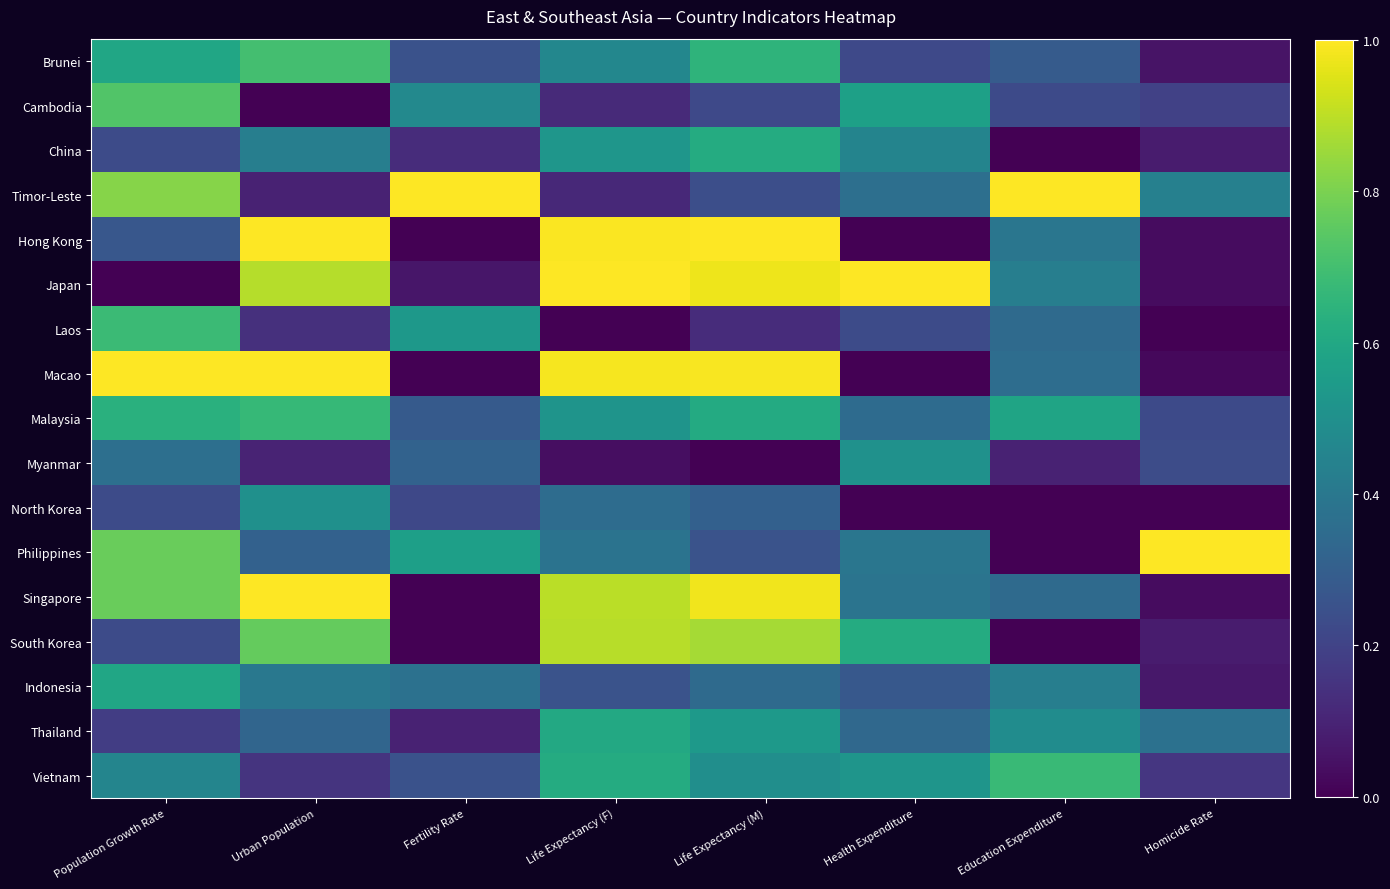

Reading left to right, what are all the values shown in this chart?

Brunei: Population Growth Rate=0.6	Urban Population=0.7	Fertility Rate=0.2	Life Expectancy (F)=0.5	Life Expectancy (M)=0.7	Health Expenditure=0.2	Education Expenditure=0.3	Homicide Rate=0.1
Cambodia: Population Growth Rate=0.7	Urban Population=0.0	Fertility Rate=0.5	Life Expectancy (F)=0.1	Life Expectancy (M)=0.2	Health Expenditure=0.6	Education Expenditure=0.2	Homicide Rate=0.2
China: Population Growth Rate=0.2	Urban Population=0.4	Fertility Rate=0.1	Life Expectancy (F)=0.5	Life Expectancy (M)=0.6	Health Expenditure=0.4	Education Expenditure=0.0	Homicide Rate=0.1
Timor-Leste: Population Growth Rate=0.8	Urban Population=0.1	Fertility Rate=1.0	Life Expectancy (F)=0.1	Life Expectancy (M)=0.2	Health Expenditure=0.4	Education Expenditure=1.0	Homicide Rate=0.4
Hong Kong: Population Growth Rate=0.3	Urban Population=1.0	Fertility Rate=0.0	Life Expectancy (F)=1.0	Life Expectancy (M)=1.0	Health Expenditure=0.0	Education Expenditure=0.4	Homicide Rate=0.0
Japan: Population Growth Rate=0.0	Urban Population=0.9	Fertility Rate=0.1	Life Expectancy (F)=1.0	Life Expectancy (M)=1.0	Health Expenditure=1.0	Education Expenditure=0.4	Homicide Rate=0.0
Laos: Population Growth Rate=0.7	Urban Population=0.1	Fertility Rate=0.5	Life Expectancy (F)=0.0	Life Expectancy (M)=0.1	Health Expenditure=0.2	Education Expenditure=0.3	Homicide Rate=0.0
Macao: Population Growth Rate=1.0	Urban Population=1.0	Fertility Rate=0.0	Life Expectancy (F)=1.0	Life Expectancy (M)=1.0	Health Expenditure=0.0	Education Expenditure=0.4	Homicide Rate=0.0
Malaysia: Population Growth Rate=0.6	Urban Population=0.7	Fertility Rate=0.3	Life Expectancy (F)=0.5	Life Expectancy (M)=0.6	Health Expenditure=0.3	Education Expenditure=0.6	Homicide Rate=0.2
Myanmar: Population Growth Rate=0.4	Urban Population=0.1	Fertility Rate=0.3	Life Expectancy (F)=0.0	Life Expectancy (M)=0.0	Health Expenditure=0.5	Education Expenditure=0.1	Homicide Rate=0.2
North Korea: Population Growth Rate=0.2	Urban Population=0.5	Fertility Rate=0.2	Life Expectancy (F)=0.4	Life Expectancy (M)=0.3	Health Expenditure=0.0	Education Expenditure=0.0	Homicide Rate=0.0
Philippines: Population Growth Rate=0.8	Urban Population=0.3	Fertility Rate=0.6	Life Expectancy (F)=0.4	Life Expectancy (M)=0.3	Health Expenditure=0.4	Education Expenditure=0.0	Homicide Rate=1.0
Singapore: Population Growth Rate=0.8	Urban Population=1.0	Fertility Rate=0.0	Life Expectancy (F)=0.9	Life Expectancy (M)=1.0	Health Expenditure=0.4	Education Expenditure=0.3	Homicide Rate=0.0
South Korea: Population Growth Rate=0.2	Urban Population=0.8	Fertility Rate=0.0	Life Expectancy (F)=0.9	Life Expectancy (M)=0.9	Health Expenditure=0.6	Education Expenditure=0.0	Homicide Rate=0.1
Indonesia: Population Growth Rate=0.6	Urban Population=0.4	Fertility Rate=0.4	Life Expectancy (F)=0.3	Life Expectancy (M)=0.3	Health Expenditure=0.3	Education Expenditure=0.4	Homicide Rate=0.1
Thailand: Population Growth Rate=0.2	Urban Population=0.3	Fertility Rate=0.1	Life Expectancy (F)=0.6	Life Expectancy (M)=0.5	Health Expenditure=0.3	Education Expenditure=0.5	Homicide Rate=0.4
Vietnam: Population Growth Rate=0.5	Urban Population=0.1	Fertility Rate=0.2	Life Expectancy (F)=0.6	Life Expectancy (M)=0.5	Health Expenditure=0.5	Education Expenditure=0.7	Homicide Rate=0.2